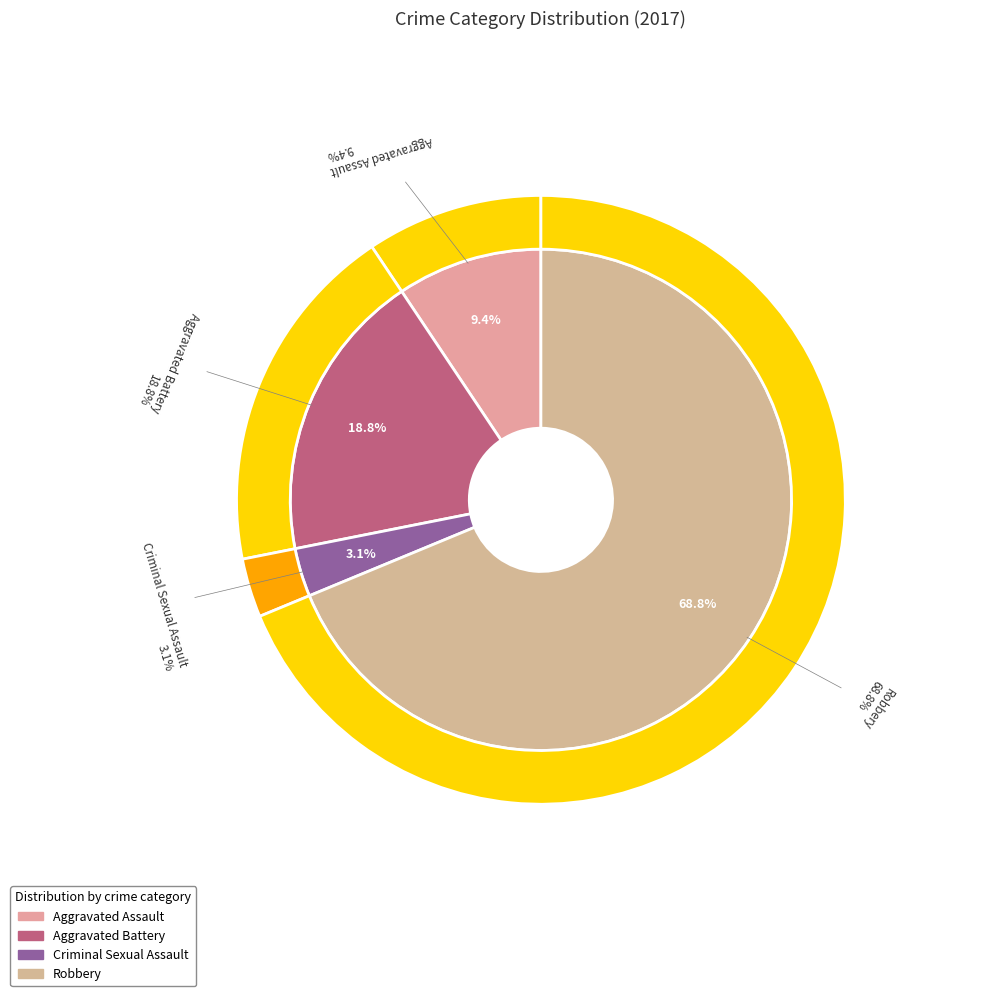

How many segments does this pie chart have?

4